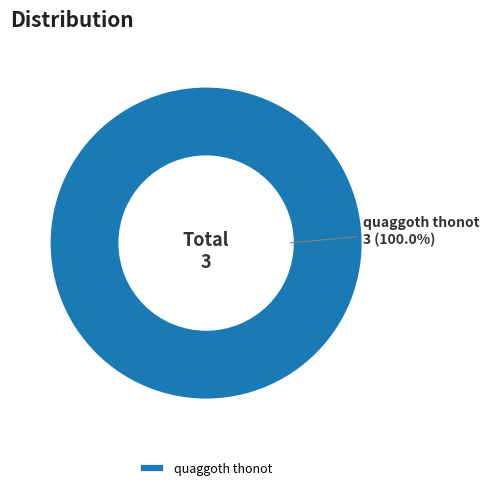

Rank the categories by value from highest to lowest.

quaggoth thonot